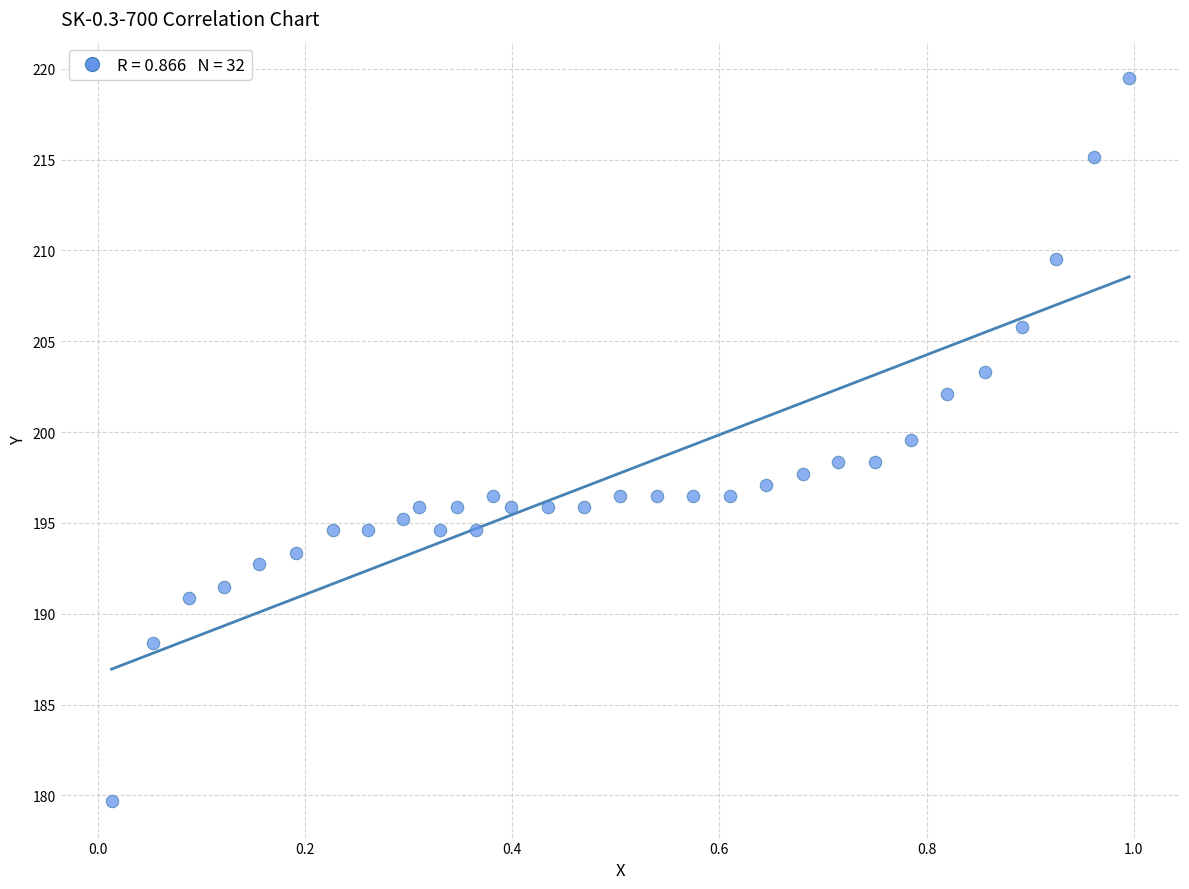

What is the range of Y values (max minus min)?

39.8